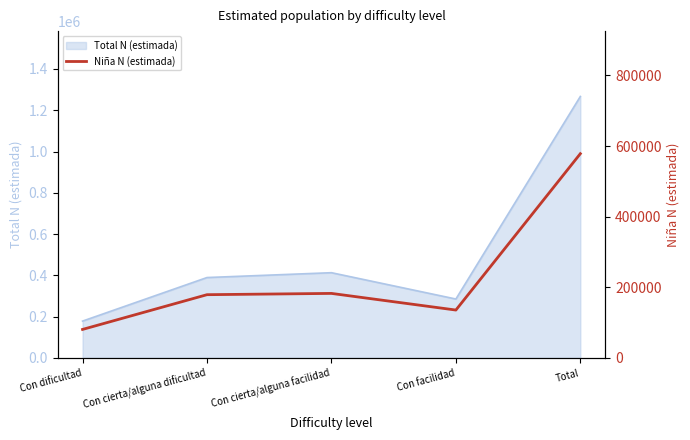

Rank the categories by value from lowest to highest.

Con dificultad, Con facilidad, Con cierta/alguna dificultad, Con cierta/alguna facilidad, Total